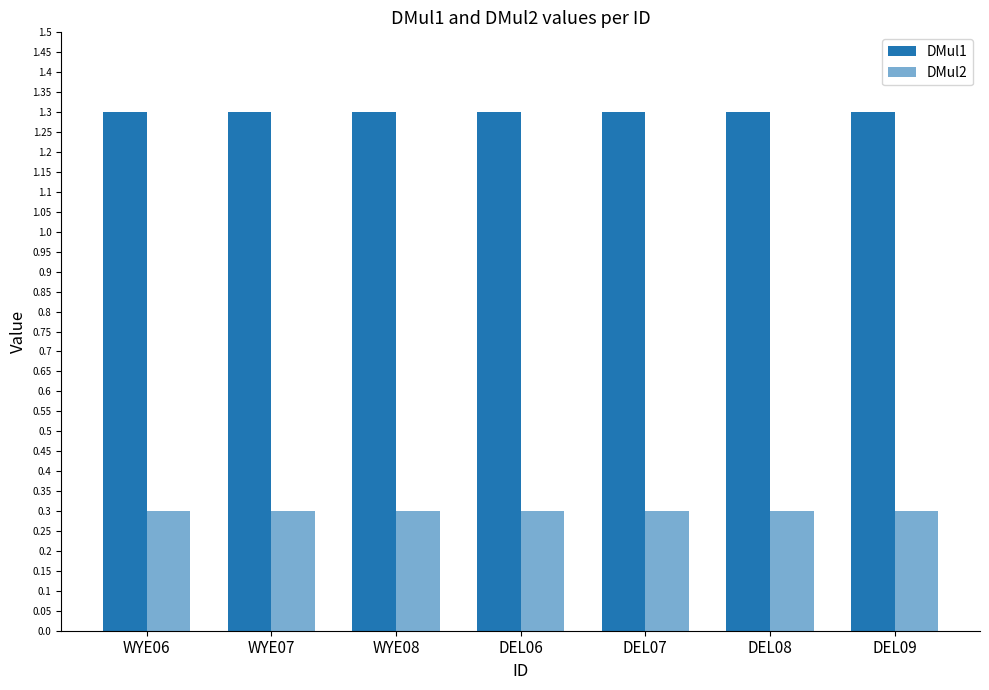

How many groups of bars are there?

7